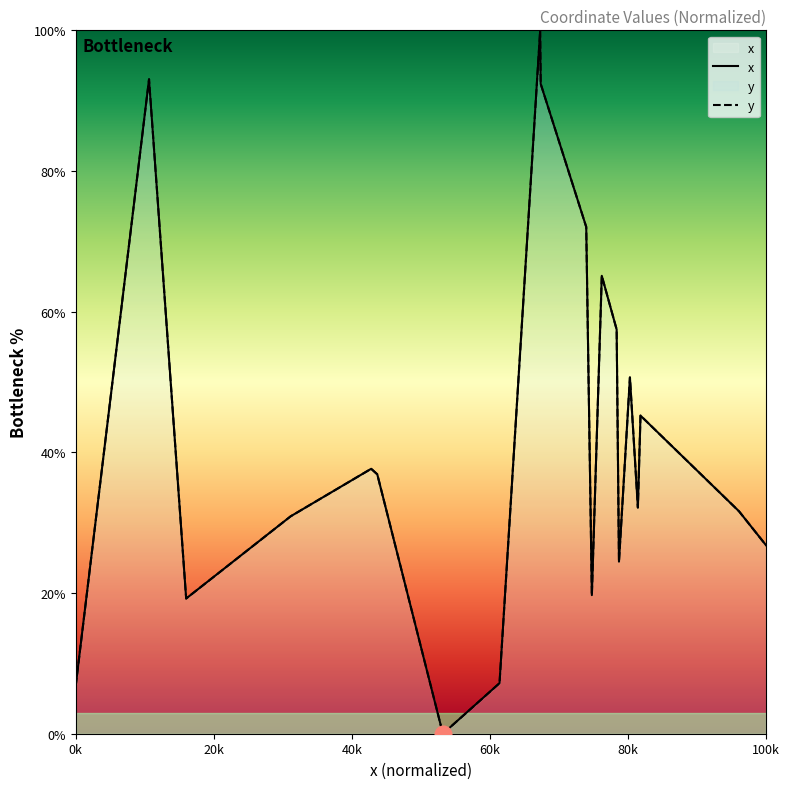

How many lines are shown in the chart?

2